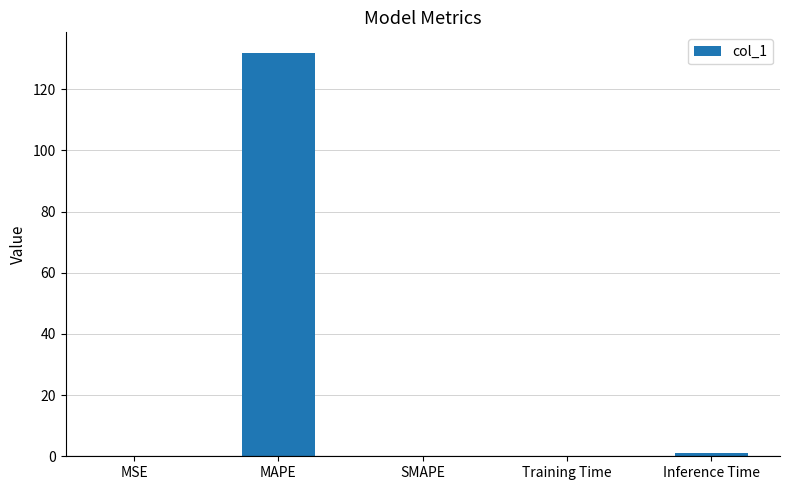

What is the greatest value displayed?

132.0